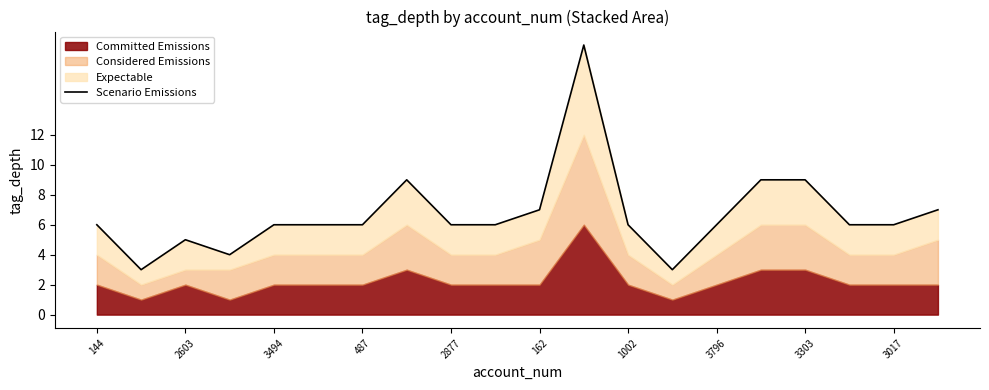

Reading left to right, extract all data points from this chart.

6	3	5	4	6	6	6	9	6	6	7	18	6	3	6	9	9	6	6	7